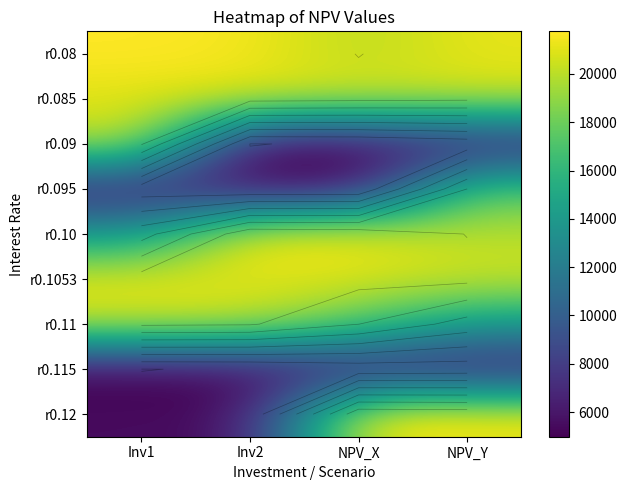

Between NPV_X and Inv1, which is larger?

Inv1